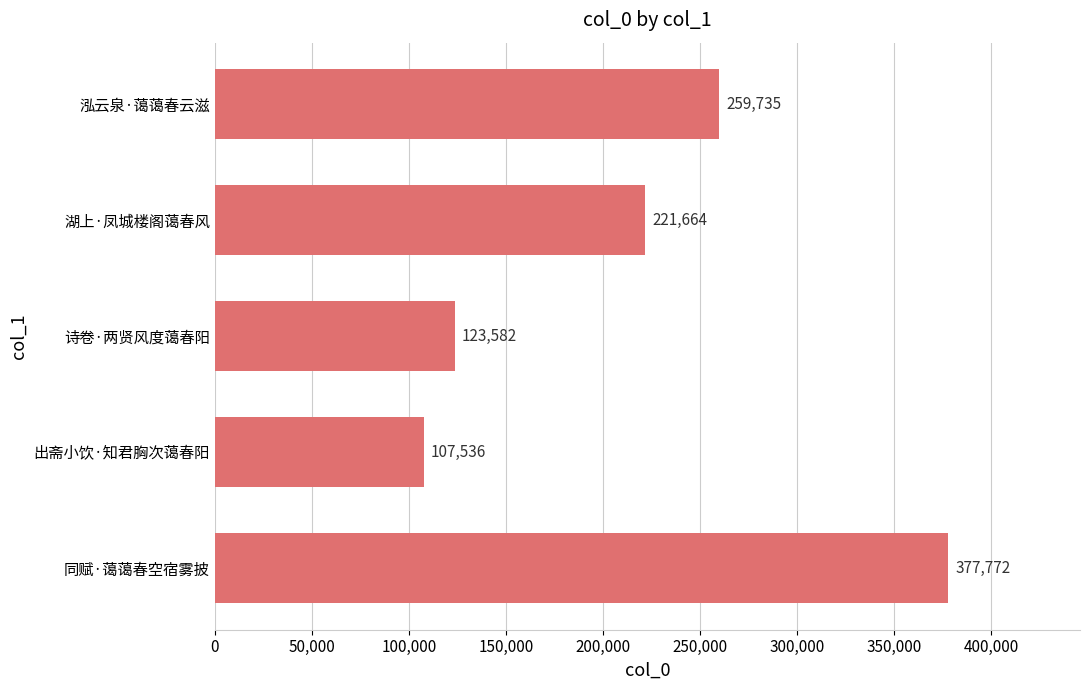

Approximately how many times larger is the value at 同赋·蔼蔼春空宿雾披 compared to 出斋小饮·知君胸次蔼春阳?

3.5